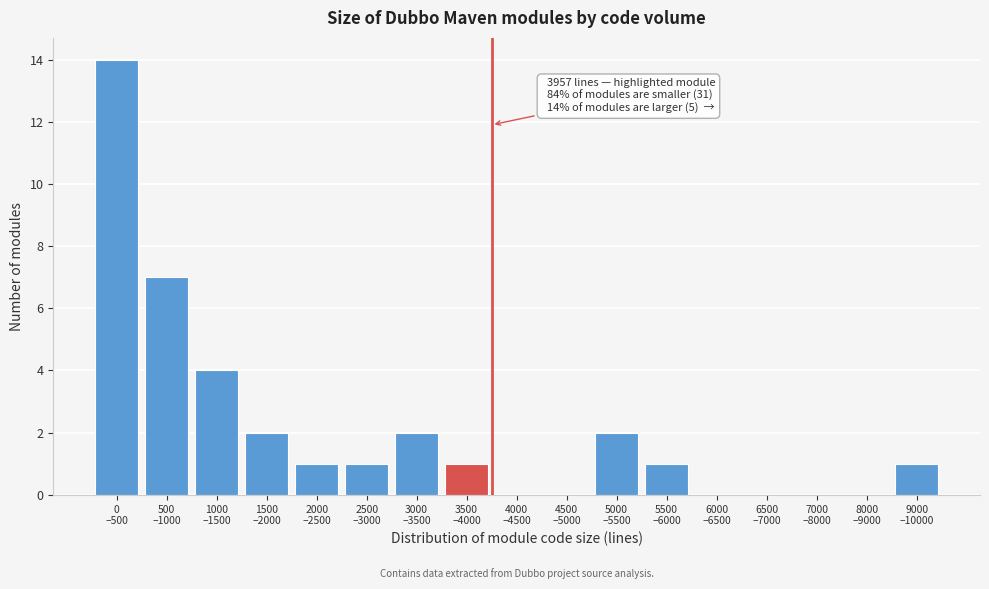

What is the greatest value displayed?

14